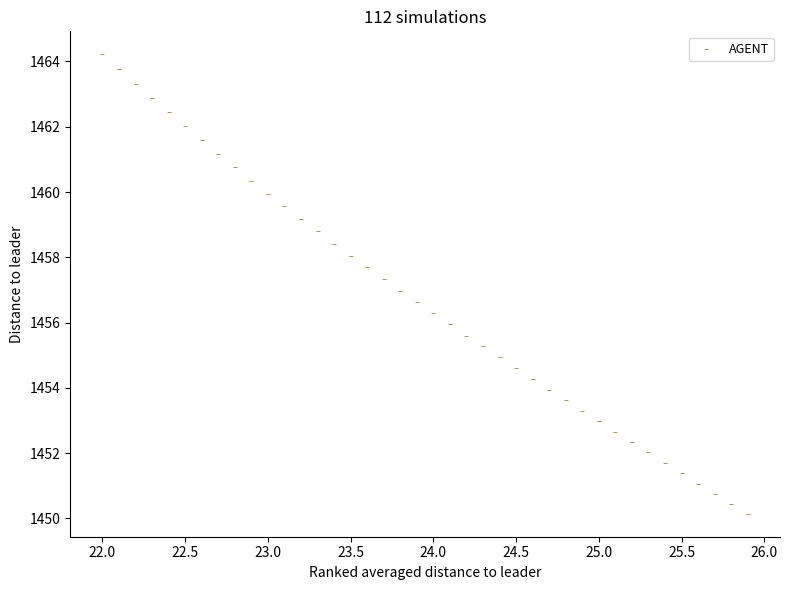

What is the range of Y values (max minus min)?

14.1